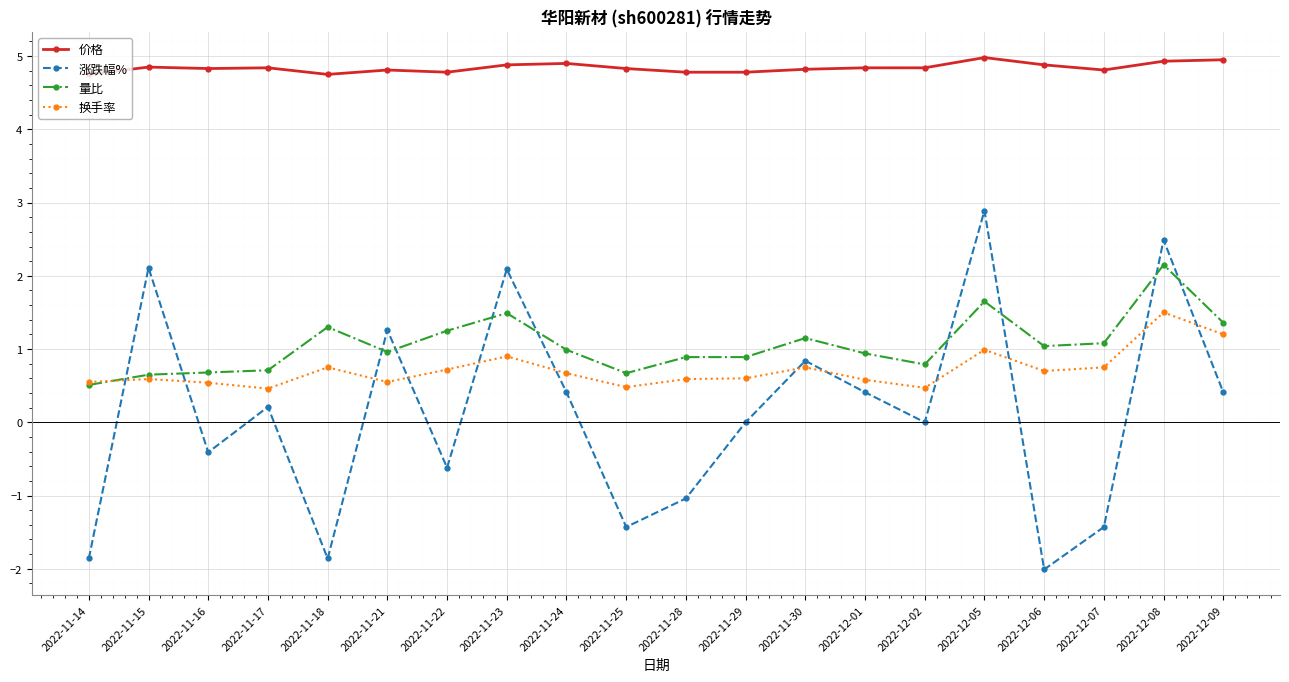

The value of 量比 at 2022-11-24 is 0.6. True or false?

False